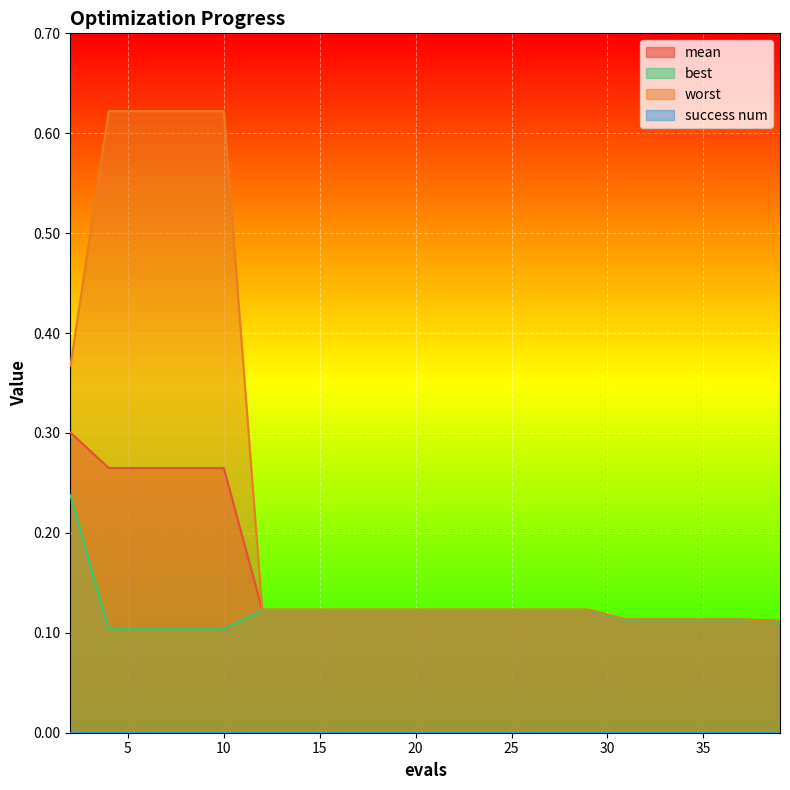

What is the sum of the mean values at 37 and 24?

0.2